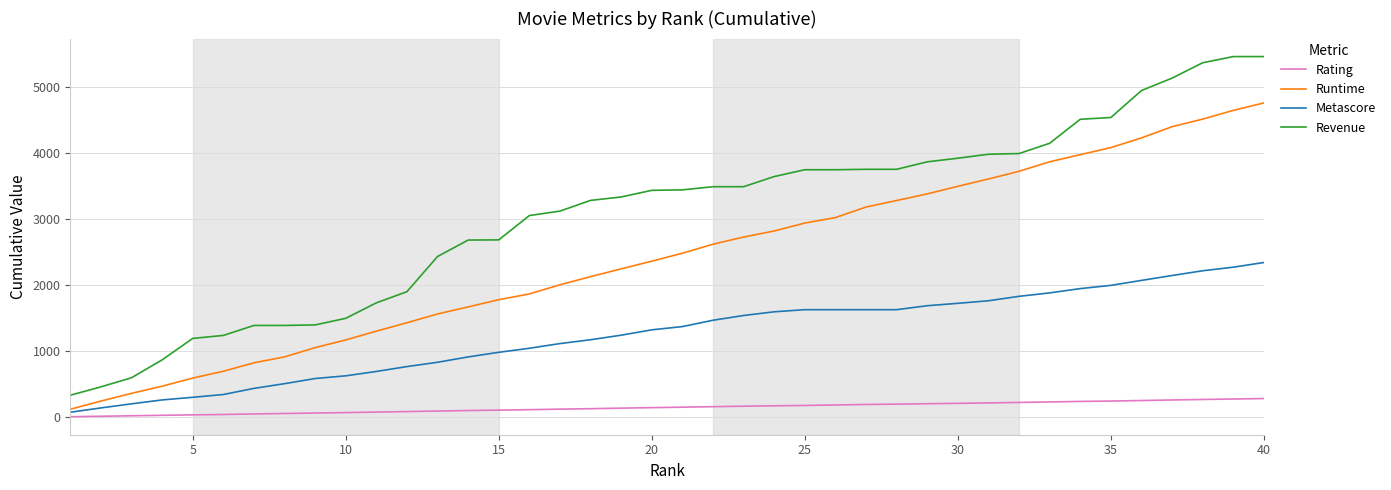

List the series in order of their peak value, highest first.

Revenue, Runtime, Metascore, Rating